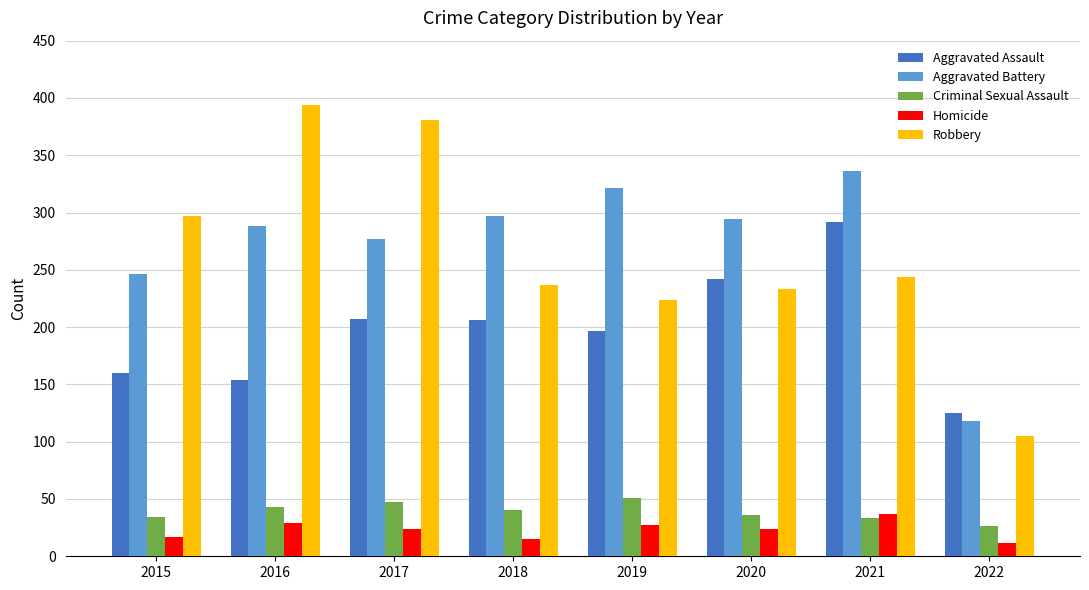

Are the bars horizontal?

No